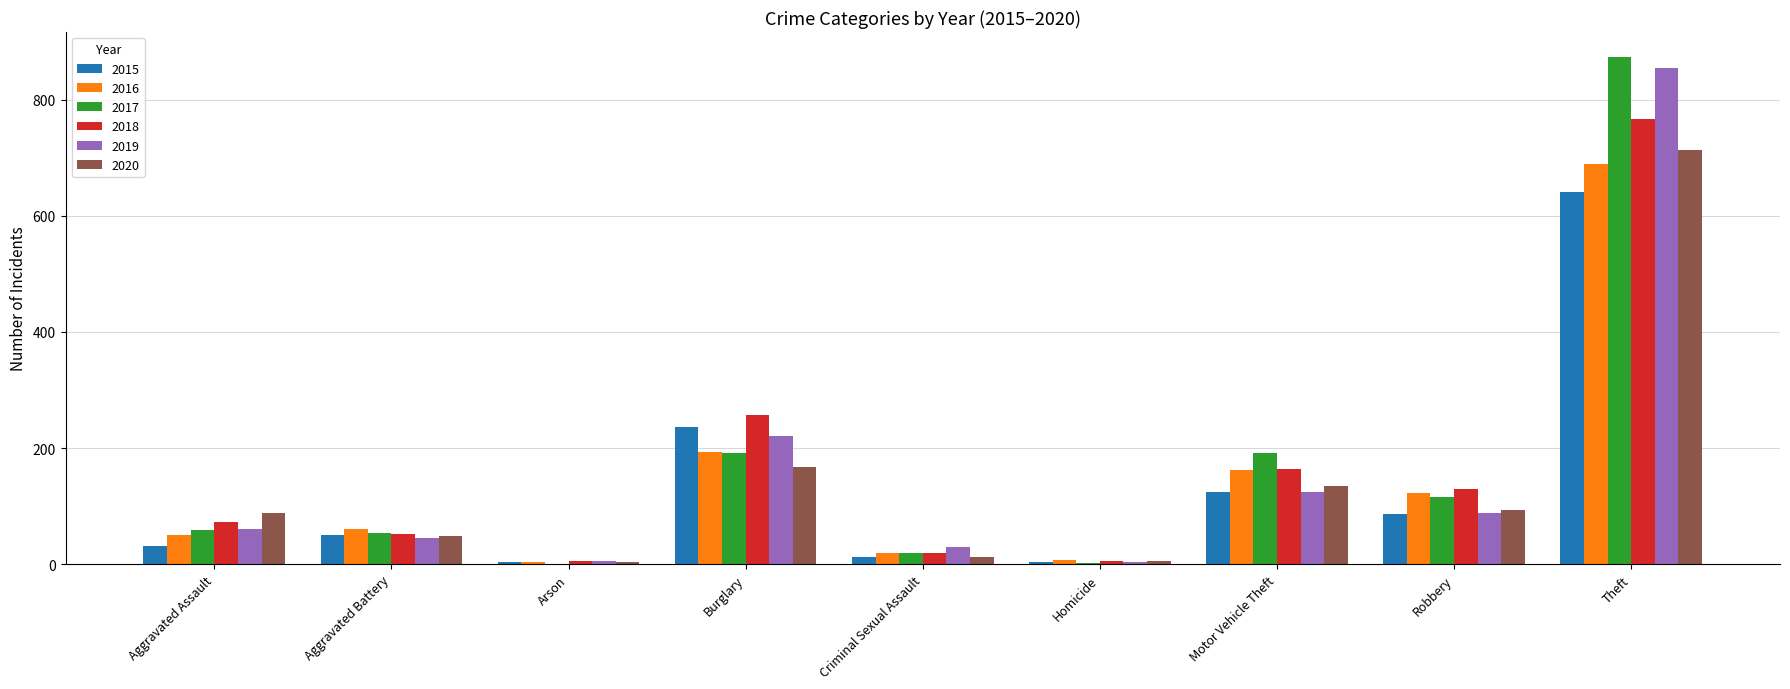

What is the sum of all 2017 values?

1506